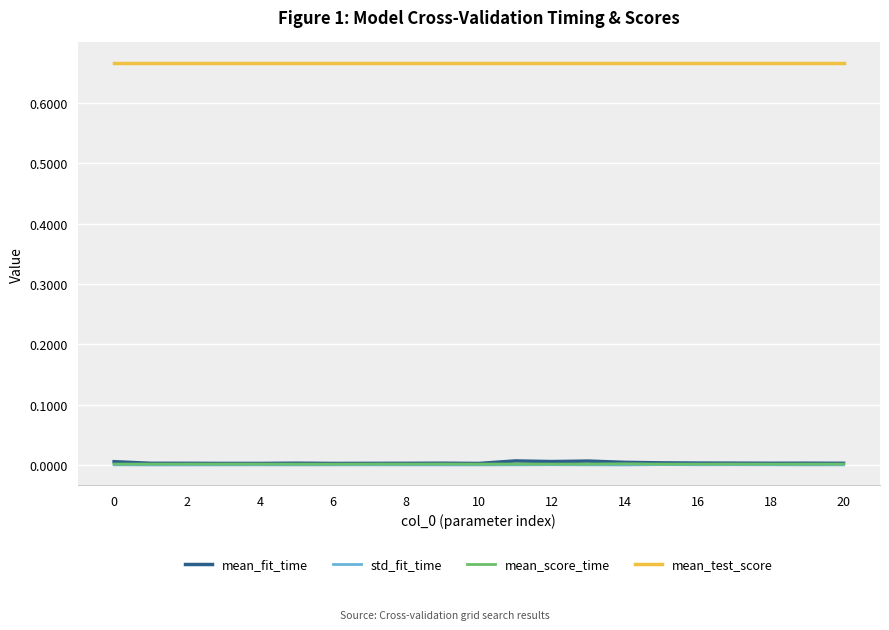

Which series has the largest total across all categories?

mean_test_score